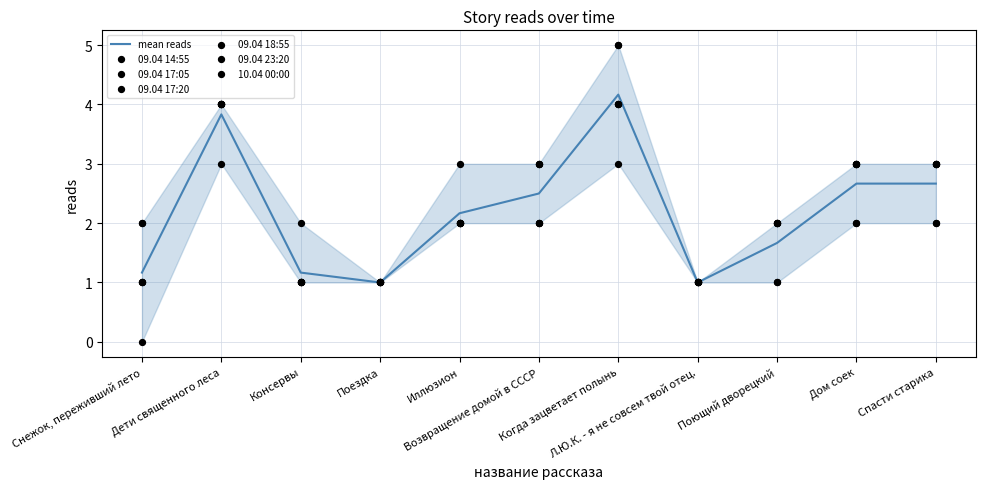

Which series has the widest spread of Y values?

09.04 23:20